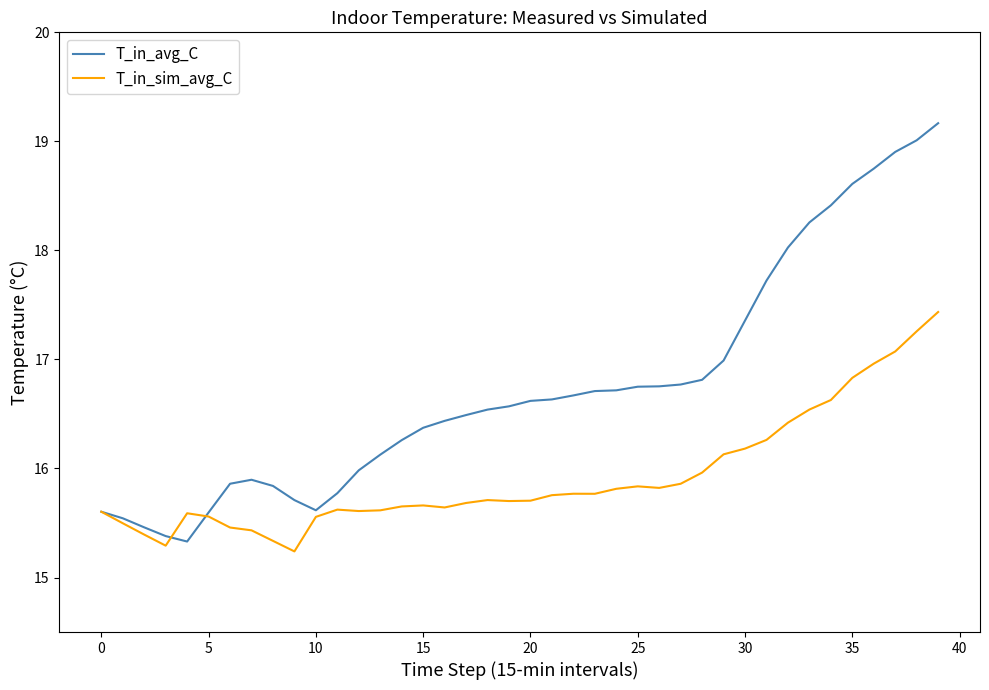

Which series has the widest spread of values?

T_in_avg_C